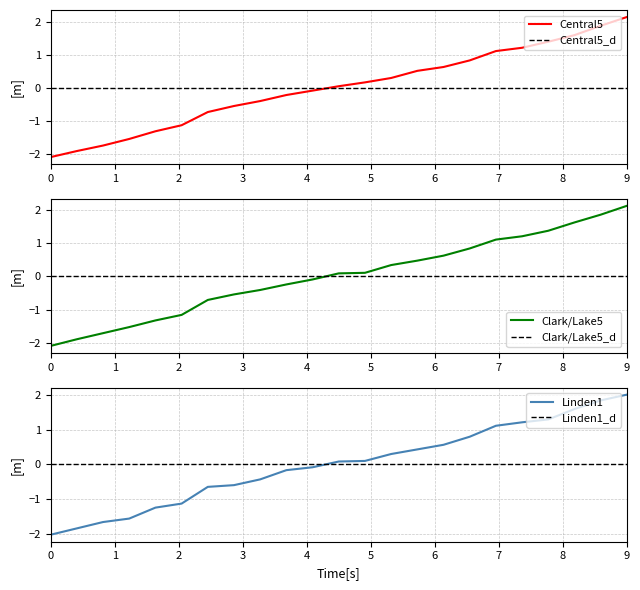

What is the value of the Linden1 point at the 23rd from the left?

2.0